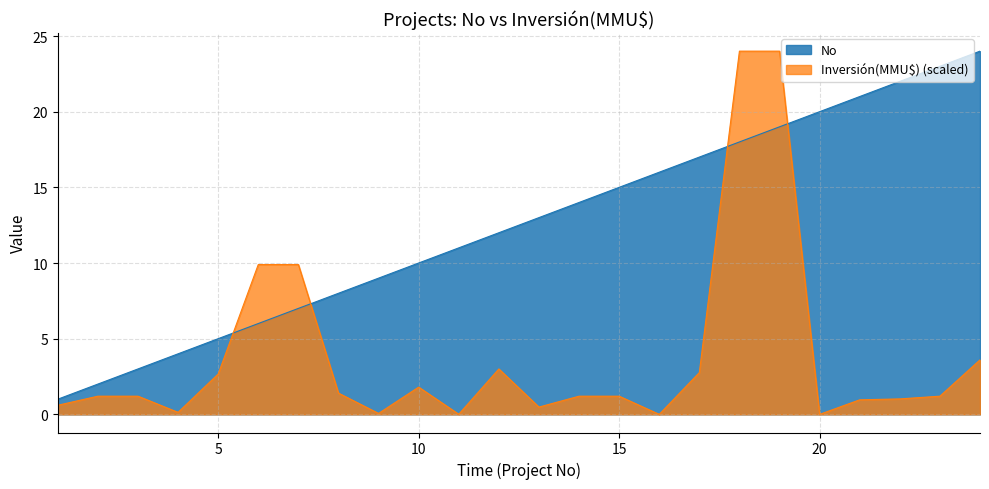

Reading left to right, extract all data points from this chart.

No: 1.0	2.0	3.0	4.0	5.0	6.0	7.0	8.0	9.0	10.0	11.0	12.0	13.0	14.0	15.0	16.0	17.0	18.0	19.0	20.0	21.0	22.0	23.0	24.0
Inversión(MMU$): 0.6	1.2	1.2	0.1	2.7	9.9	9.9	1.4	0.1	1.8	0.0	3.0	0.5	1.2	1.2	0.0	2.8	24.0	24.0	0.0	1.0	1.0	1.2	3.6